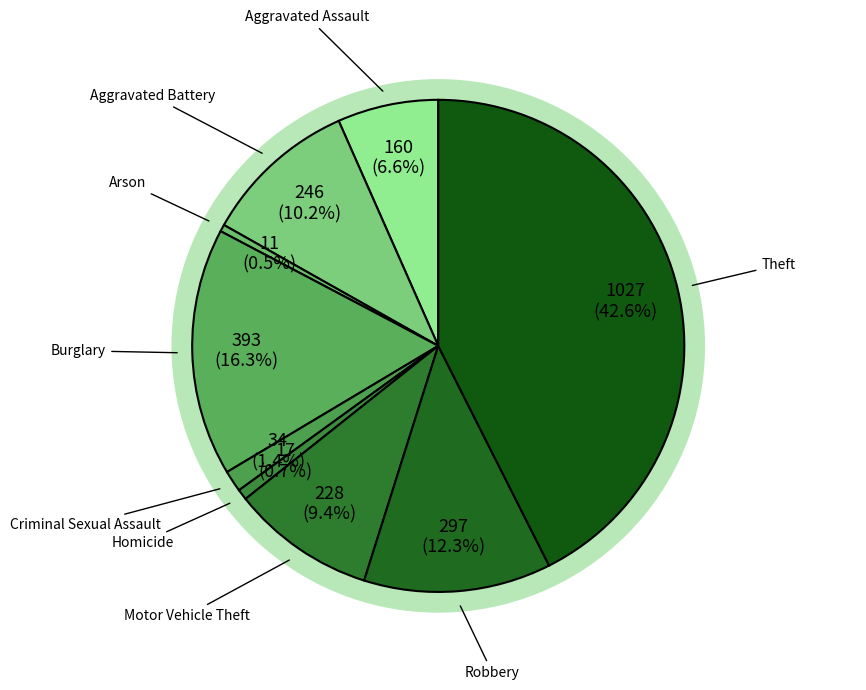

The Theft slice represents 34% of the pie. True or false?

False